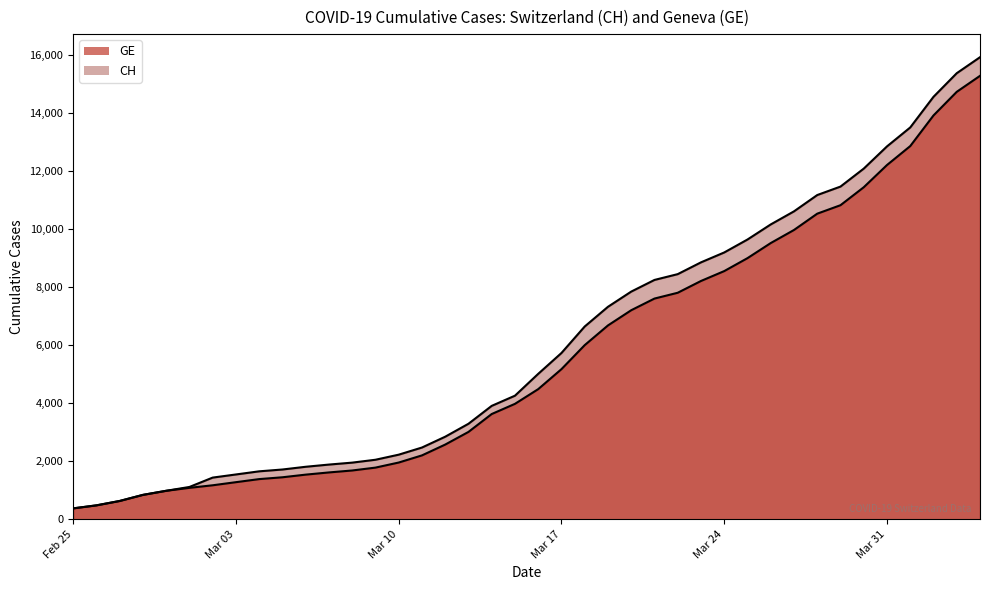

How many lines are shown in the chart?

2